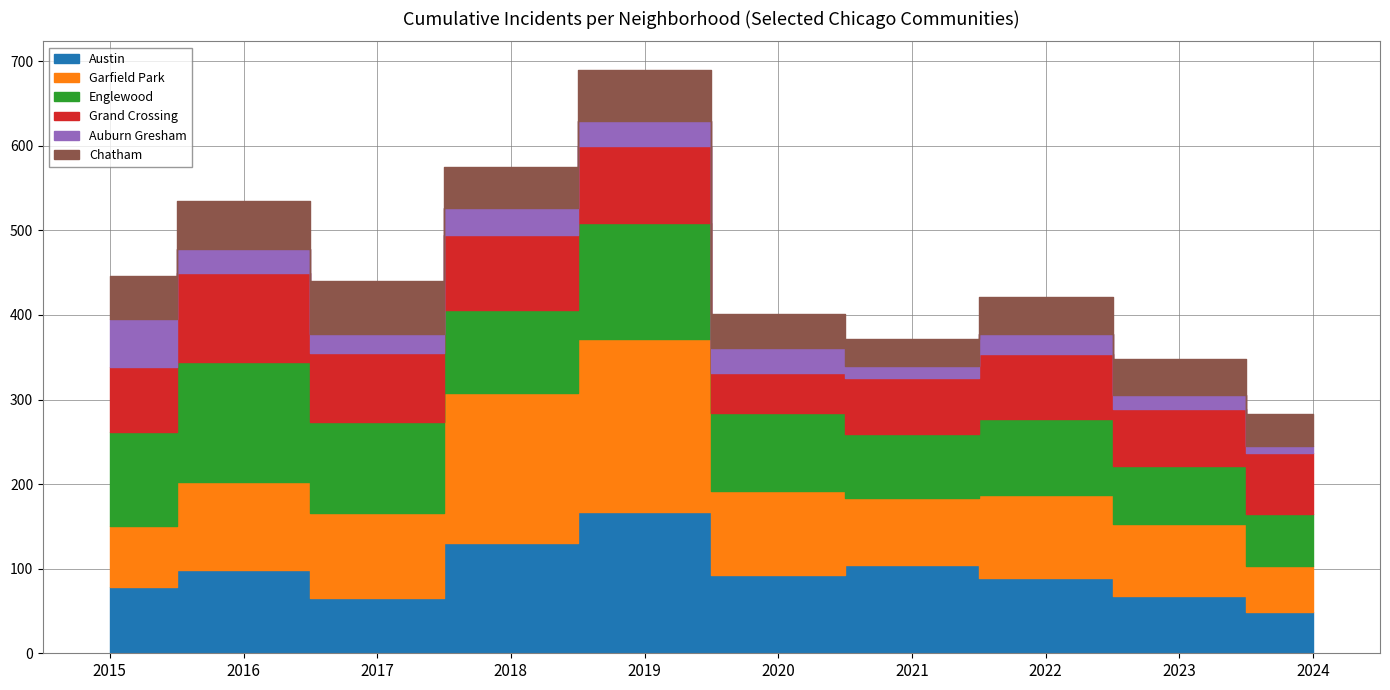

What are all the series names shown in the legend?

Austin, Garfield Park, Englewood, Grand Crossing, Auburn Gresham, Chatham